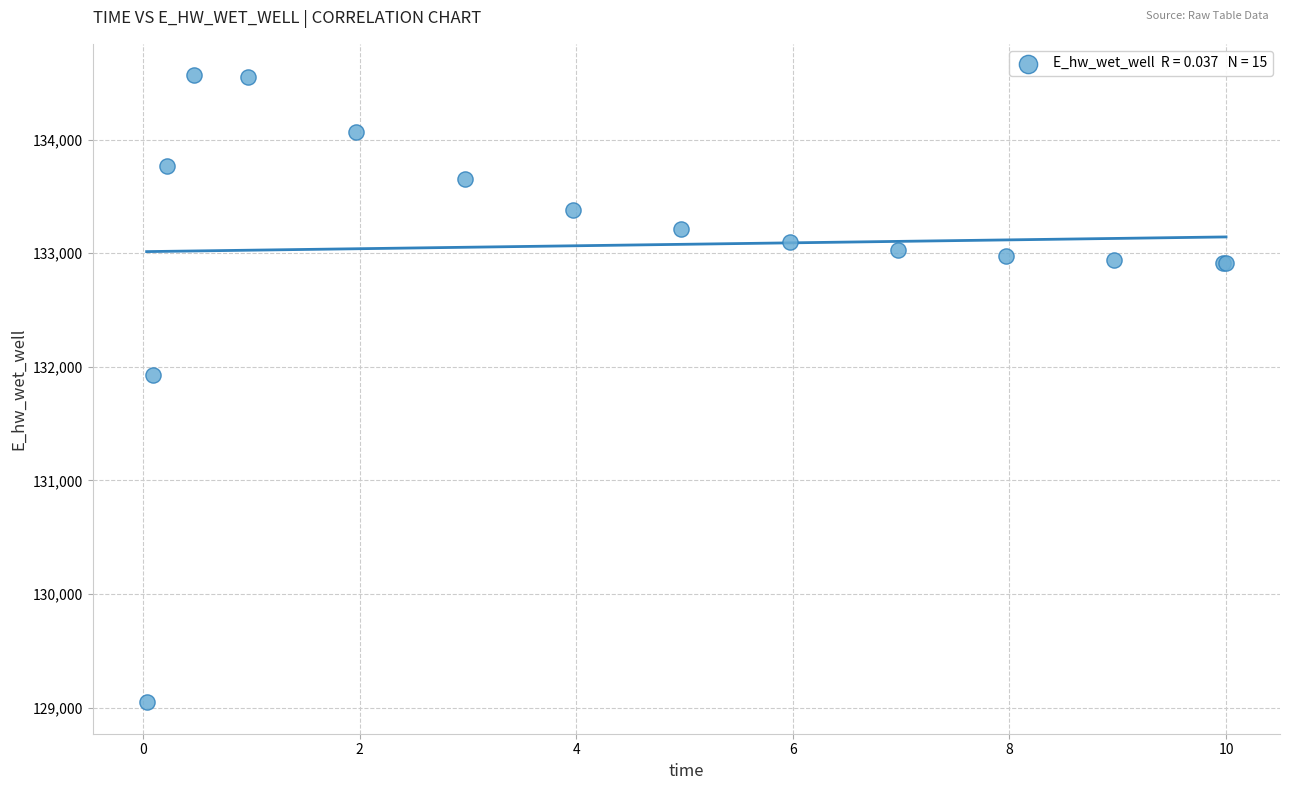

What Y value in the scatter plot is closest to 131806?

131926.4